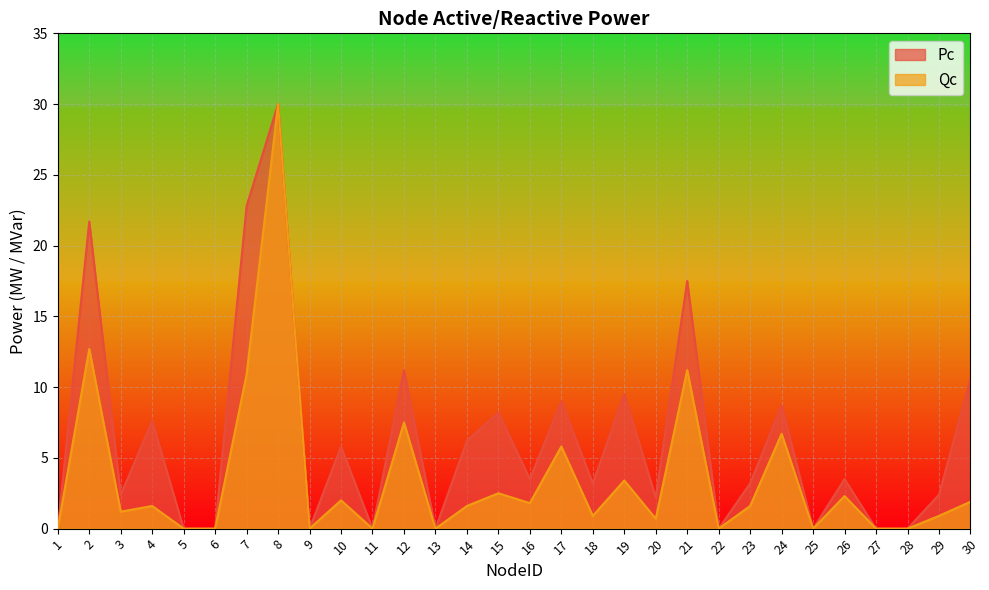

Which category has the lowest value across all series?

1